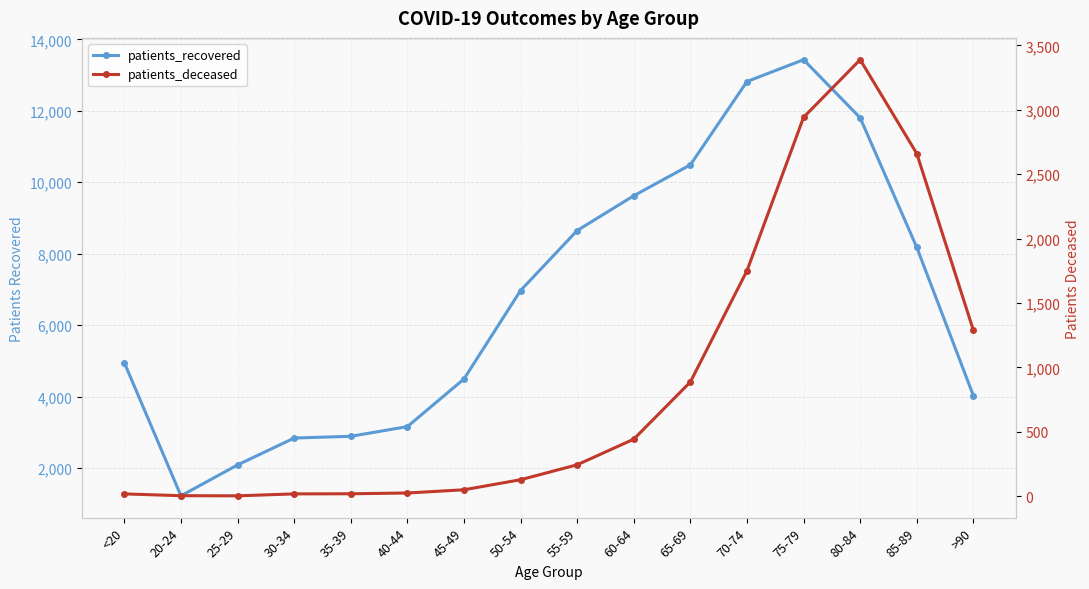

Where is the first local minimum for patients_deceased?

25-29